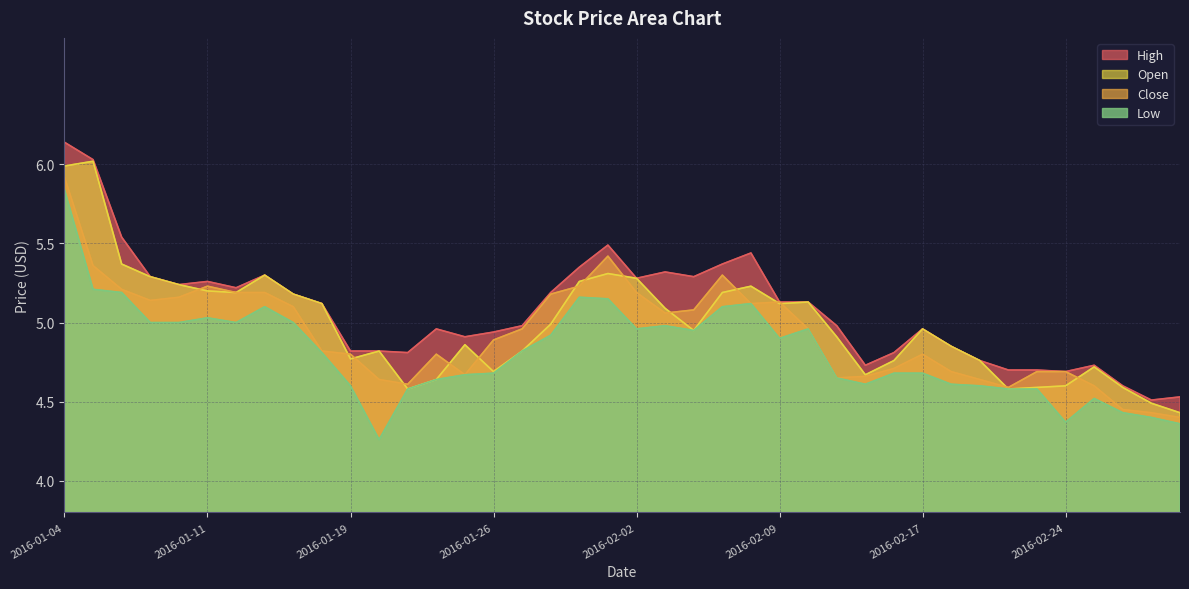

At which category is the sum across all series the highest?

2016-01-04